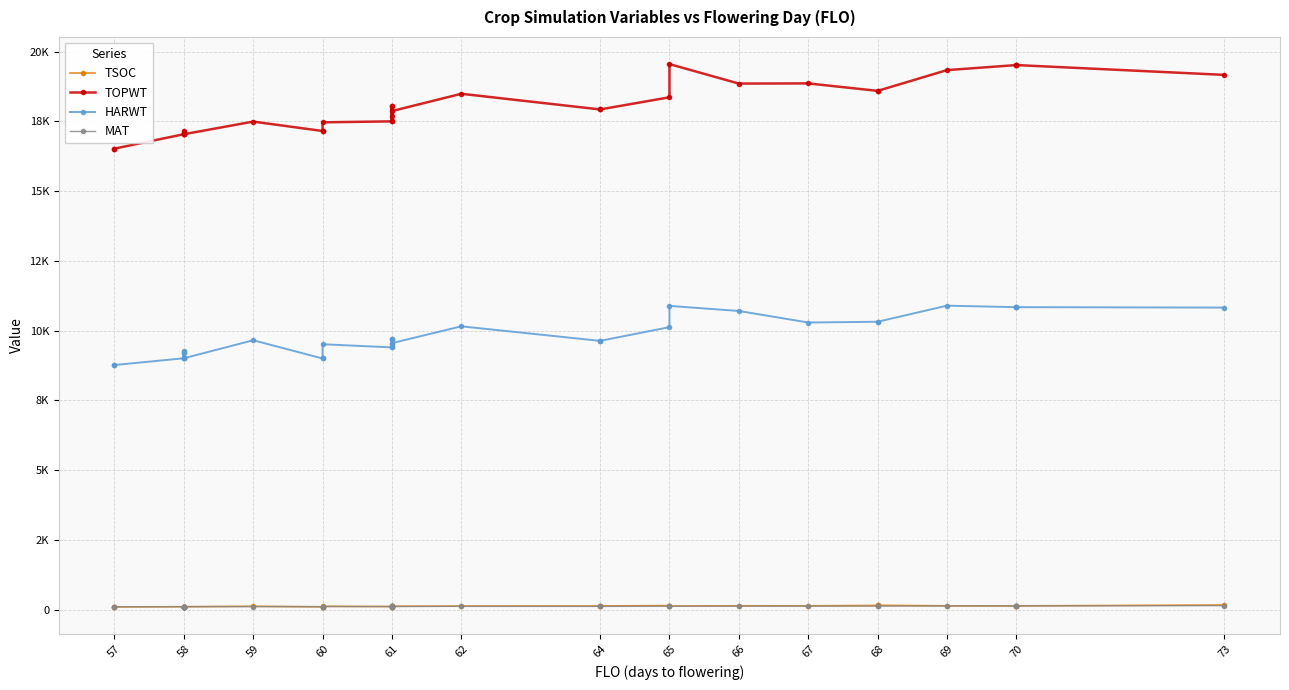

True or false: TOPWT has a value of 31282 at 66.

False